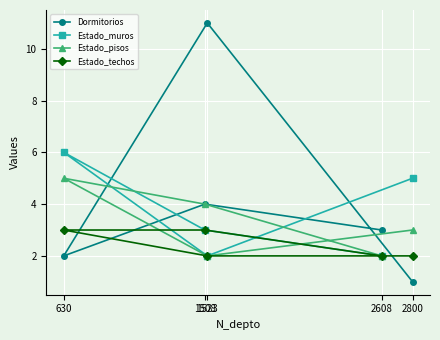

What is the label of the 4th point from the right?

1508